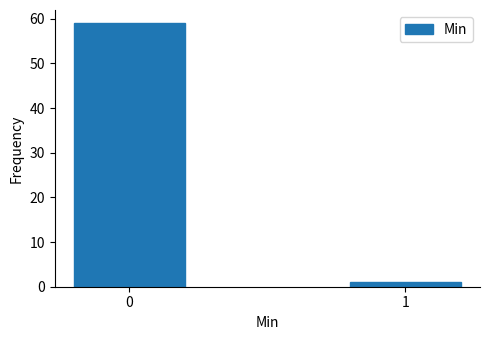

Reading left to right, transcribe all the data shown in this chart.

0=59	1=1